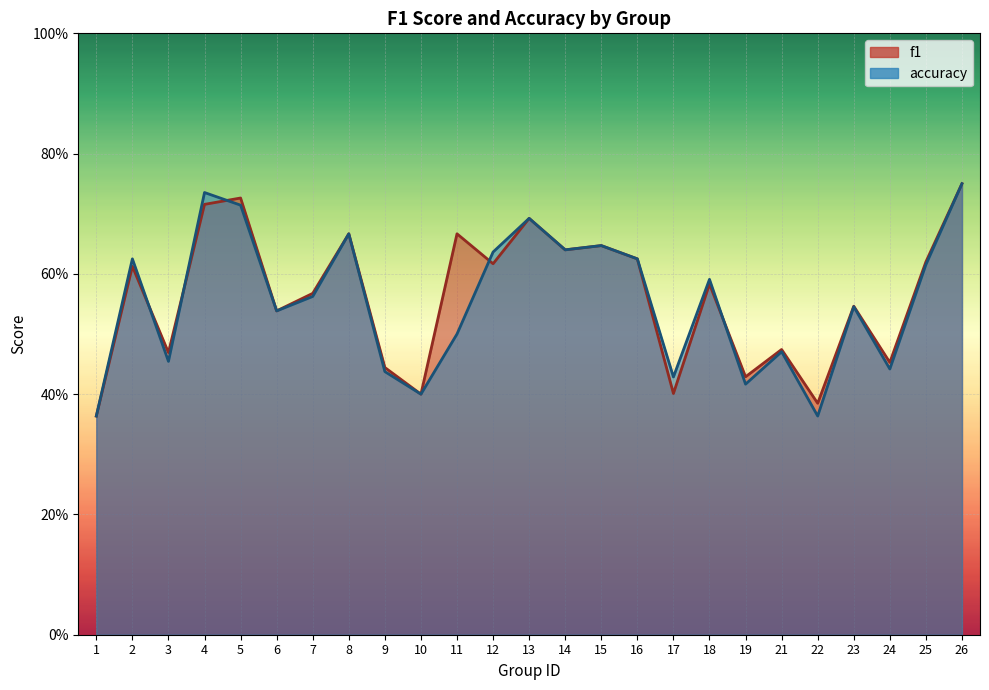

List the series in order of their peak value, highest first.

f1, accuracy